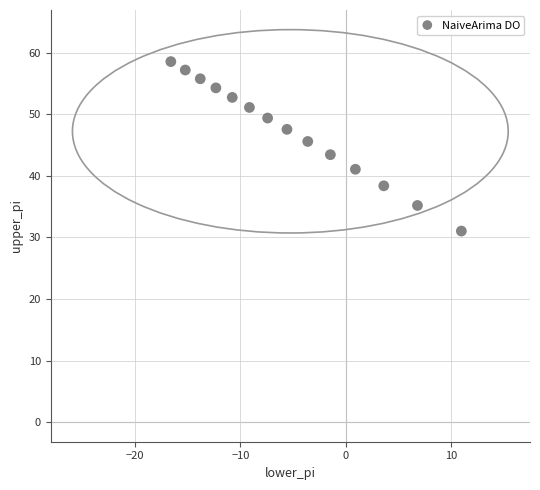

What is the range of X values (max minus min)?

27.5